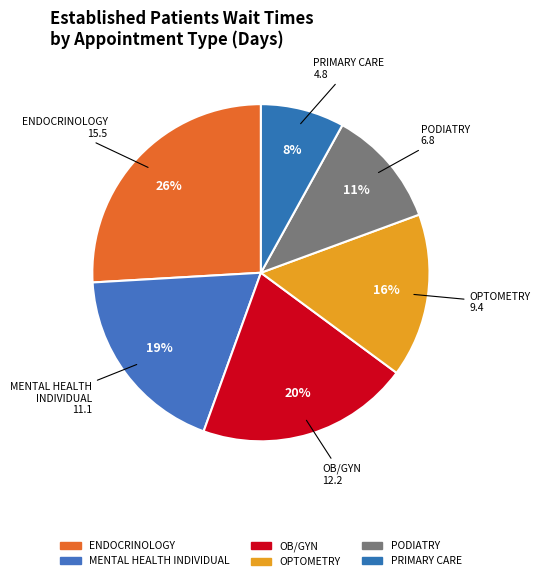

Is it true that OB/GYN is 35% of the pie?

False